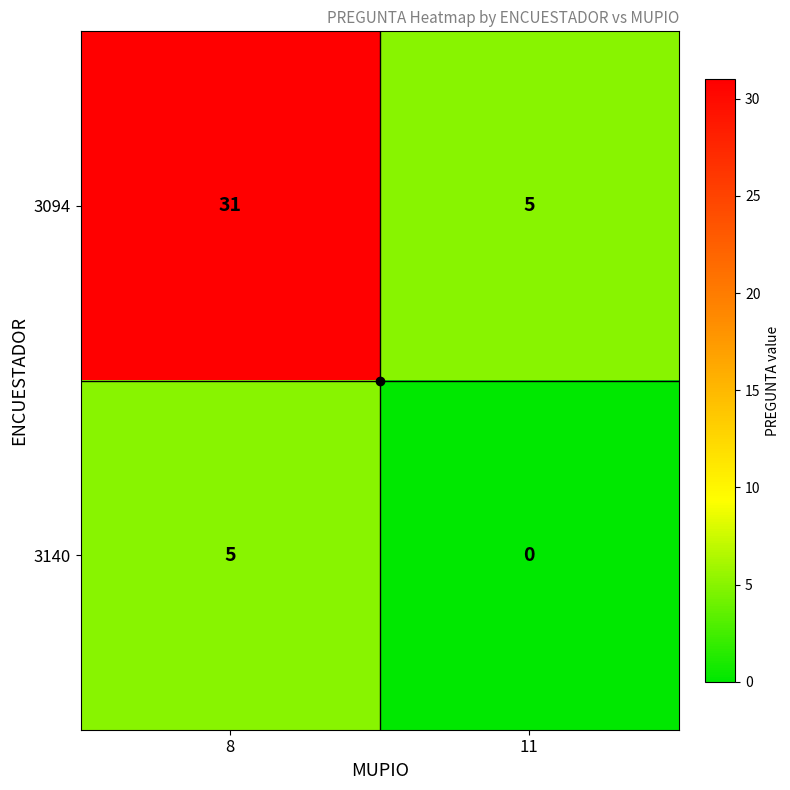

What is the total value across all series at 8?

36